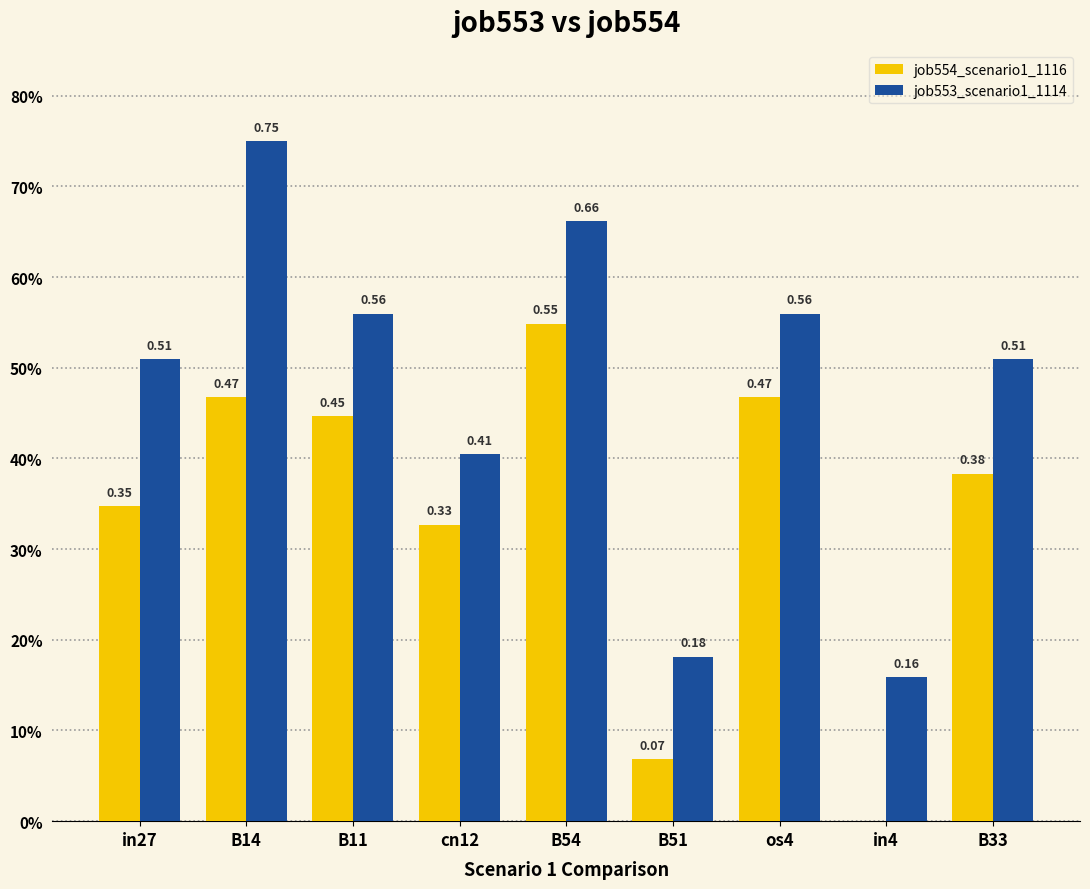

Reading left to right, extract all data points from this chart.

job554_scenario1_1116: 0.3	0.5	0.4	0.3	0.5	0.1	0.5	0.0	0.4
job553_scenario1_1114: 0.5	0.7	0.6	0.4	0.7	0.2	0.6	0.2	0.5